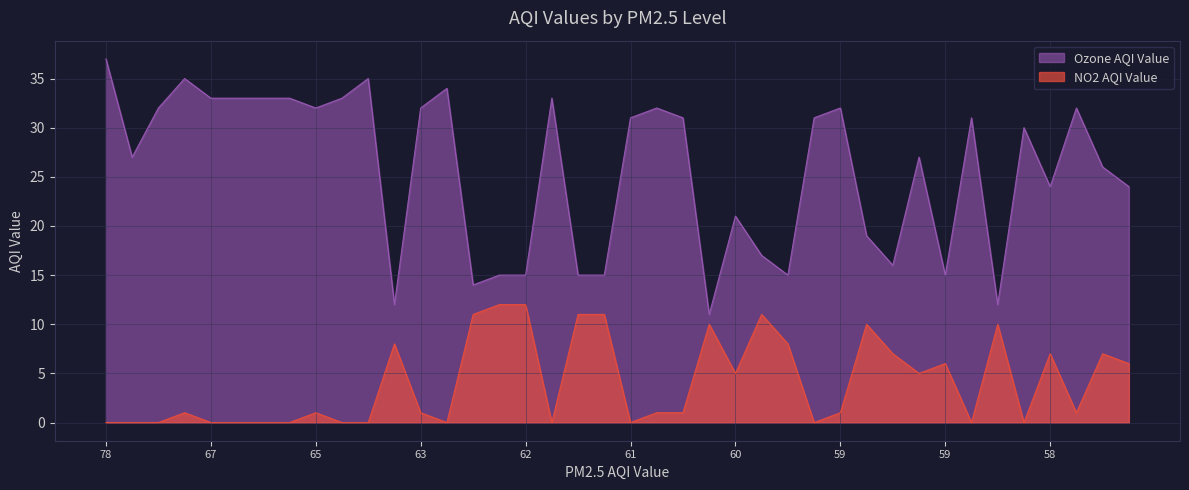

What value does the Ozone AQI Value series have at 78?

37